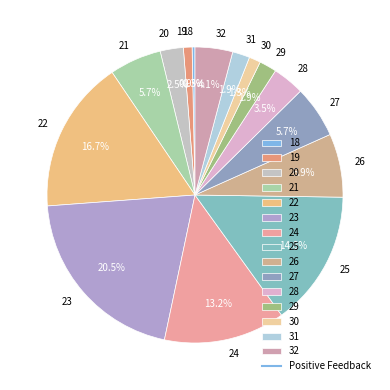

What is the ratio of the value at 25 to the value at 31?

7.8